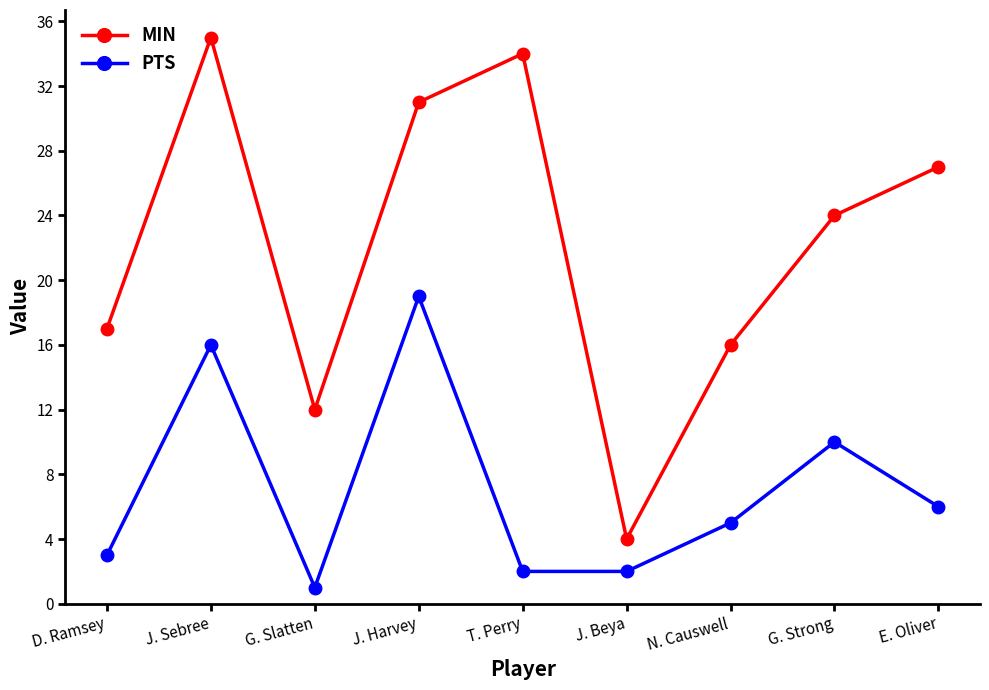

What are all the series names shown in the legend?

MIN, PTS